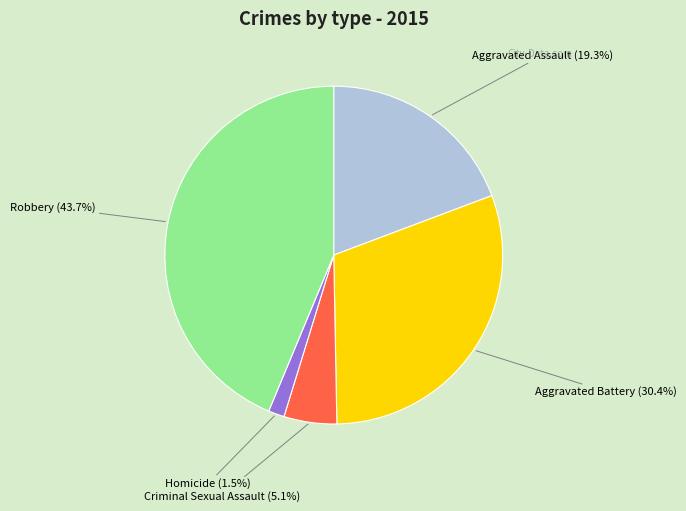

To the nearest percent, what portion does Robbery represent?

44%